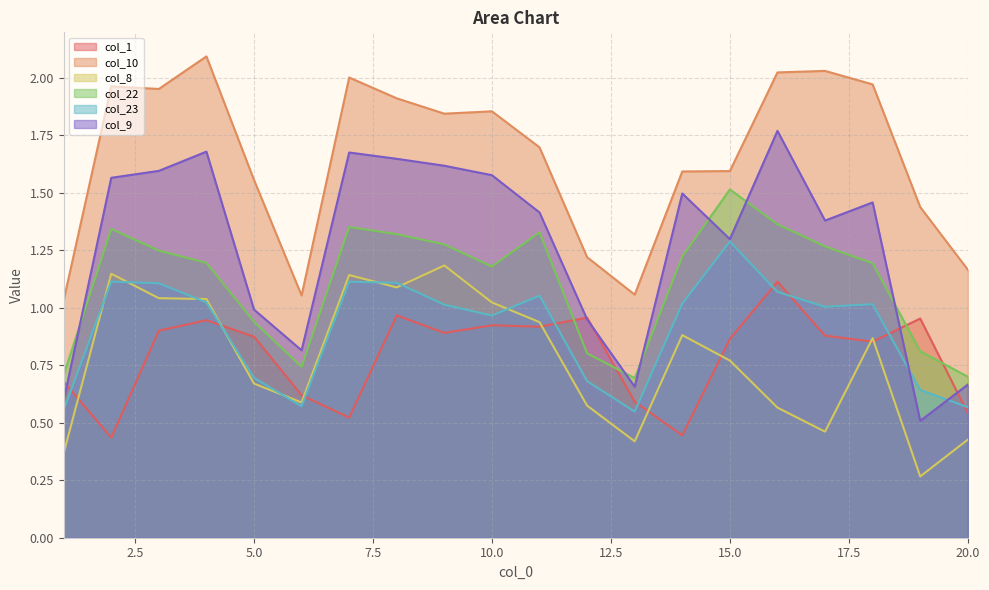

The value of col_9 at 16 is 0.5. True or false?

False